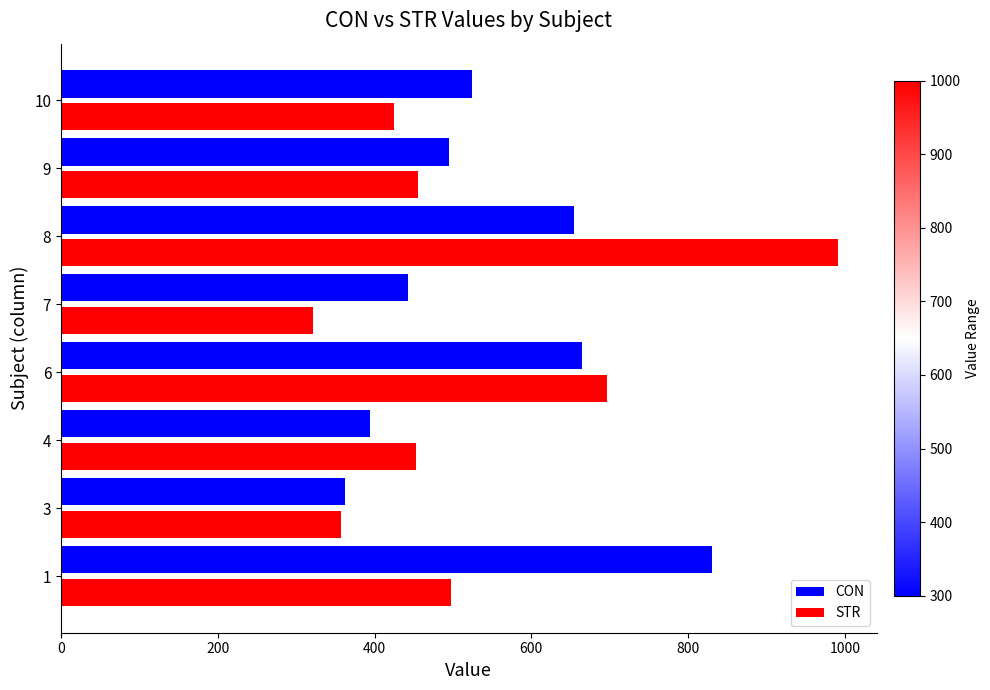

Rank the series by their maximum value, from highest to lowest.

STR, CON